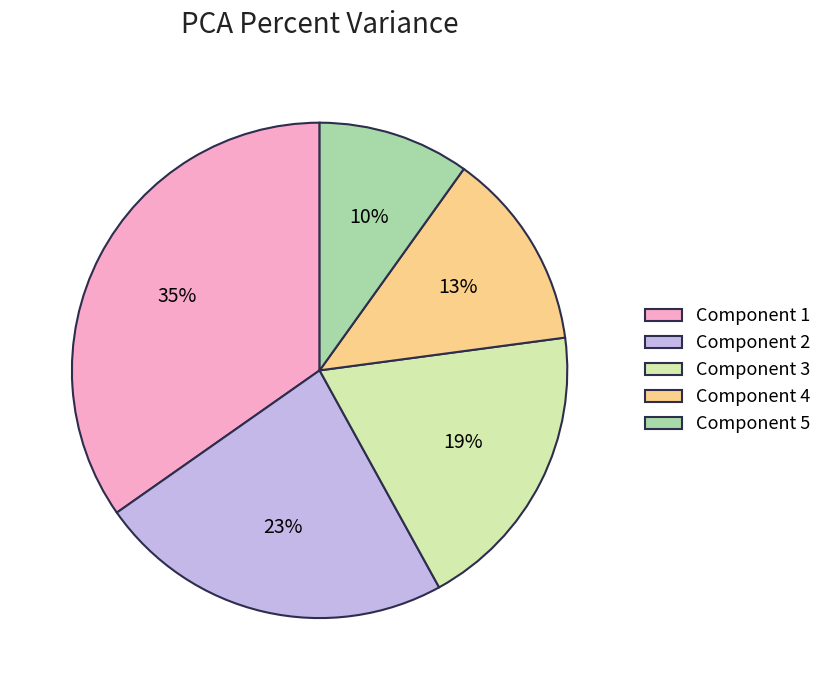

Does Component 5 represent more than half of the total?

No